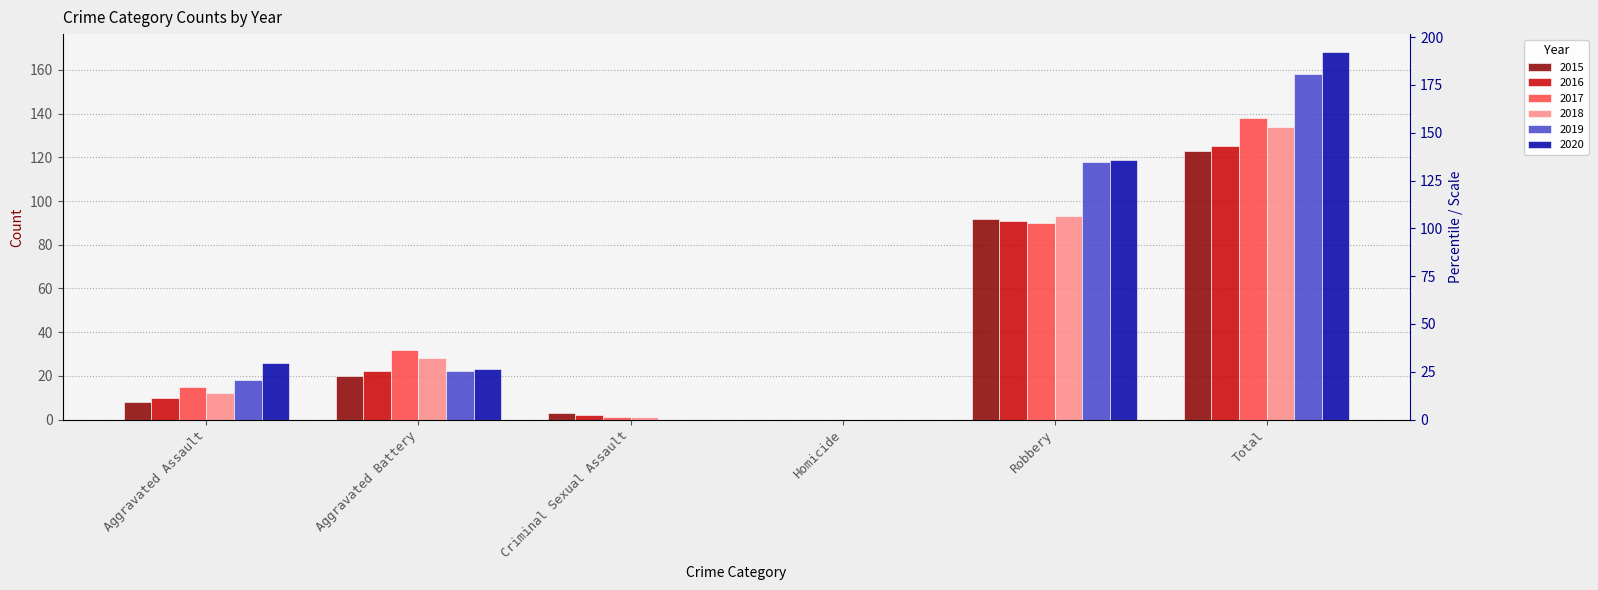

Reading left to right, transcribe all the data shown in this chart.

2015: Aggravated Assault=8	Aggravated Battery=20	Criminal Sexual Assault=3	Homicide=0	Robbery=92	Total=123
2016: Aggravated Assault=10	Aggravated Battery=22	Criminal Sexual Assault=2	Homicide=0	Robbery=91	Total=125
2017: Aggravated Assault=15	Aggravated Battery=32	Criminal Sexual Assault=1	Homicide=0	Robbery=90	Total=138
2018: Aggravated Assault=12	Aggravated Battery=28	Criminal Sexual Assault=1	Homicide=0	Robbery=93	Total=134
2019: Aggravated Assault=18	Aggravated Battery=22	Criminal Sexual Assault=0	Homicide=0	Robbery=118	Total=158
2020: Aggravated Assault=26	Aggravated Battery=23	Criminal Sexual Assault=0	Homicide=0	Robbery=119	Total=168